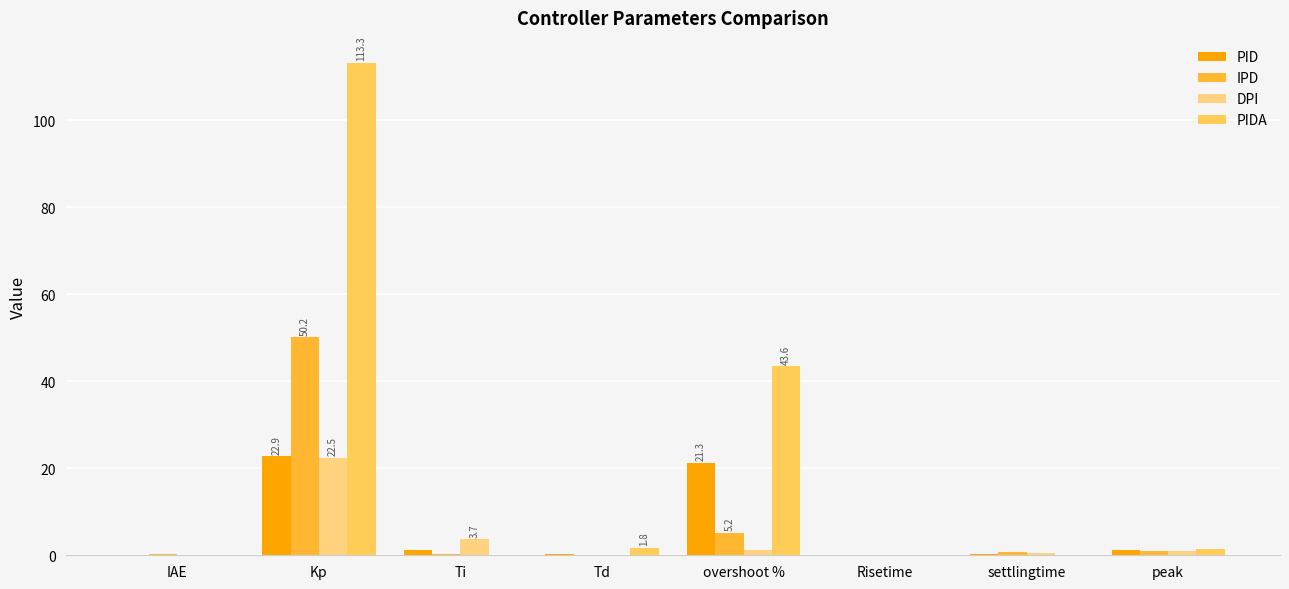

What is the sum of all IPD values?

57.8